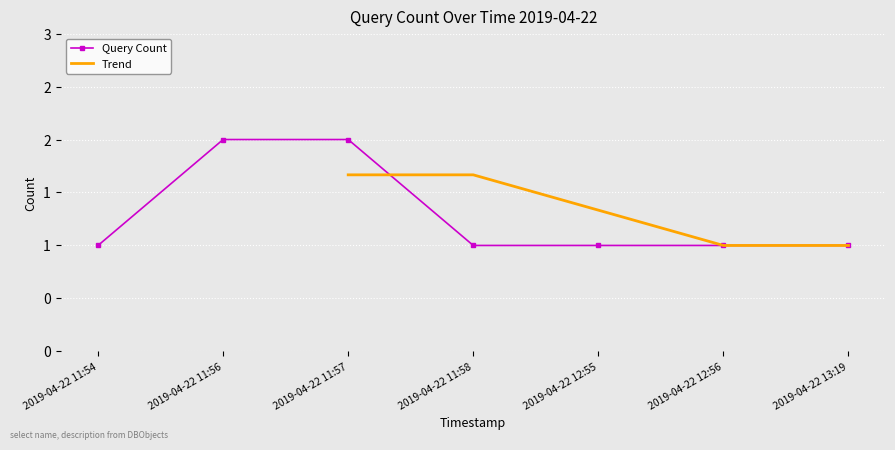

Count the values in the range 1 to 2.

7